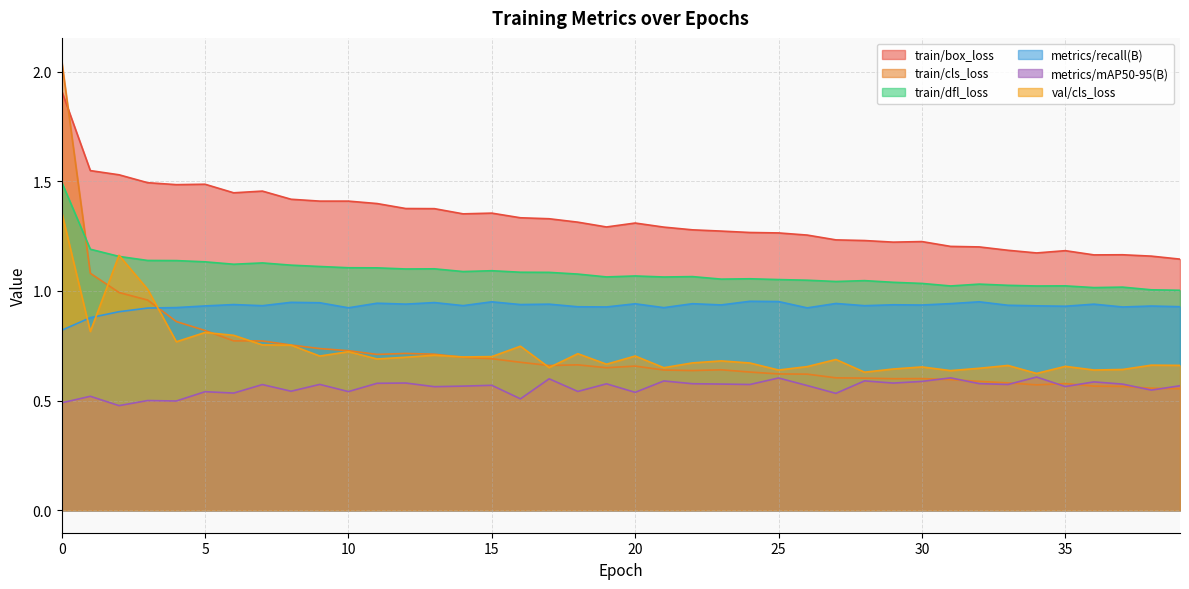

How many interior local peaks does the metrics/recall(B) series have?

14